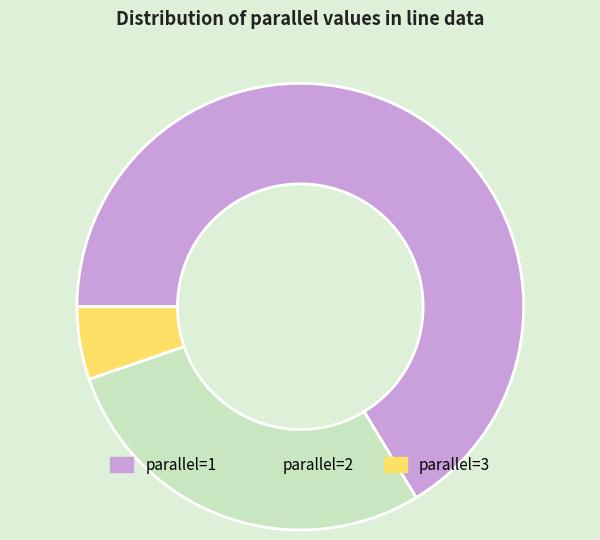

Does parallel=3 represent more than half of the total?

No